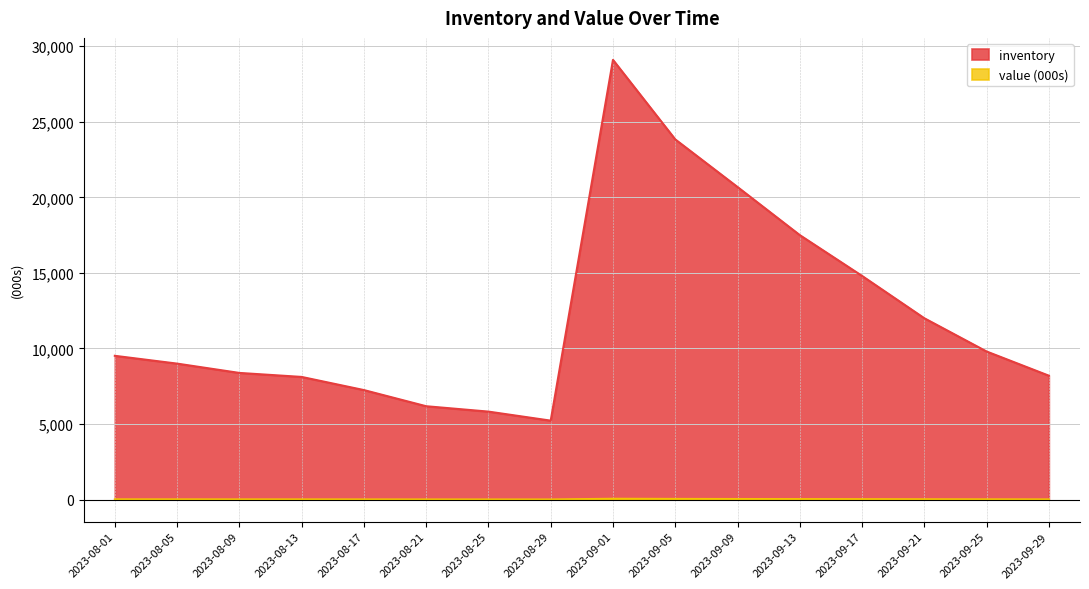

What is the label of the 9th point from the right?

2023-08-29